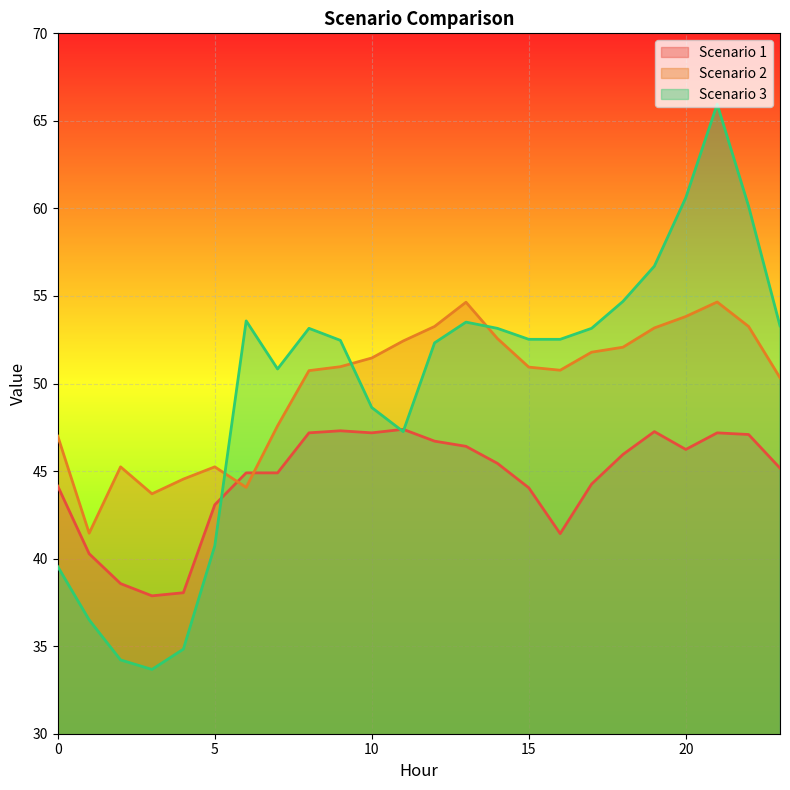

Between which two adjacent categories do Scenario 3 and Scenario 2 first intersect?

5 and 6